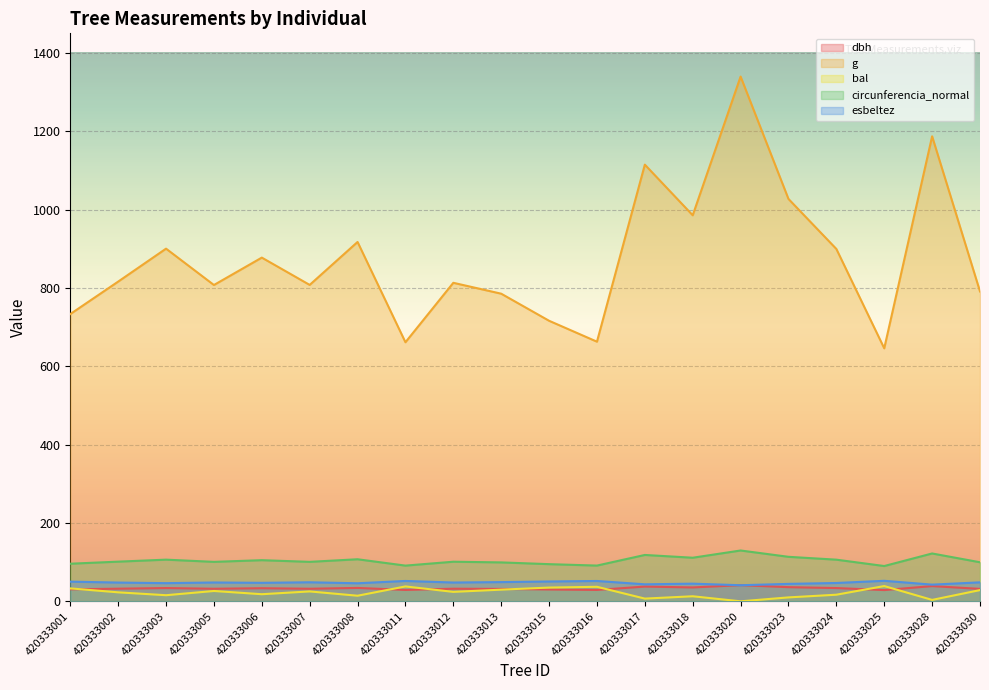

Which series has the largest total across all categories?

g